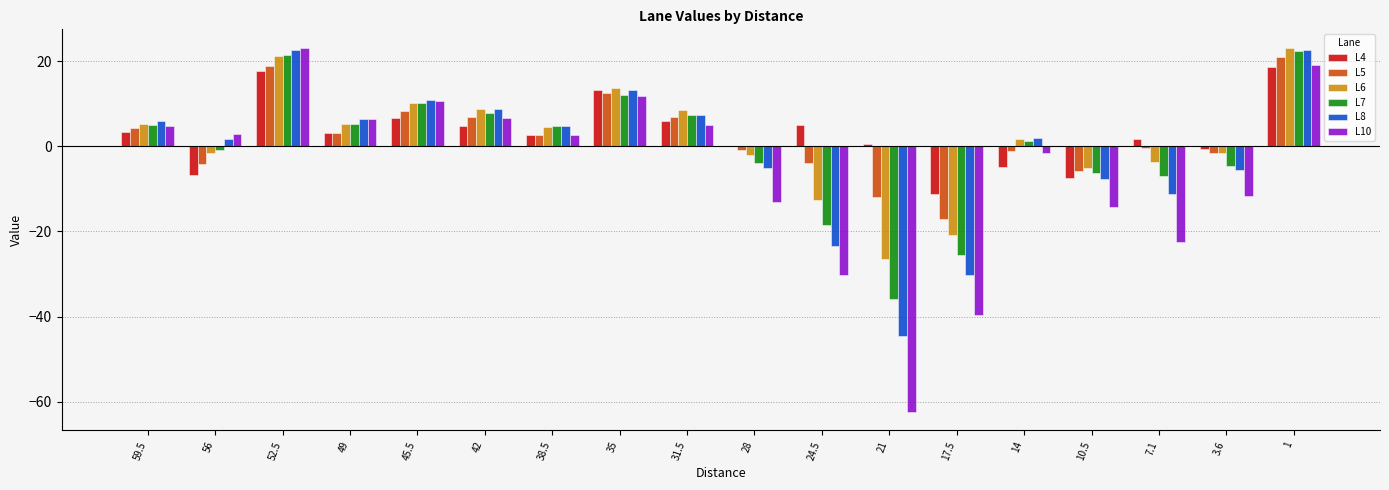

What is the average value of the L8 series?

-1.2